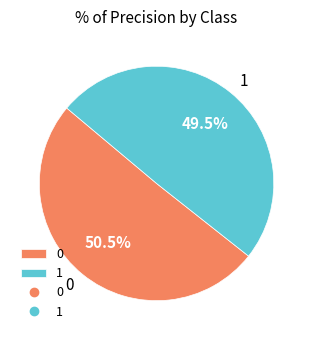

Combined, do 1 and 0 account for over 50%?

Yes